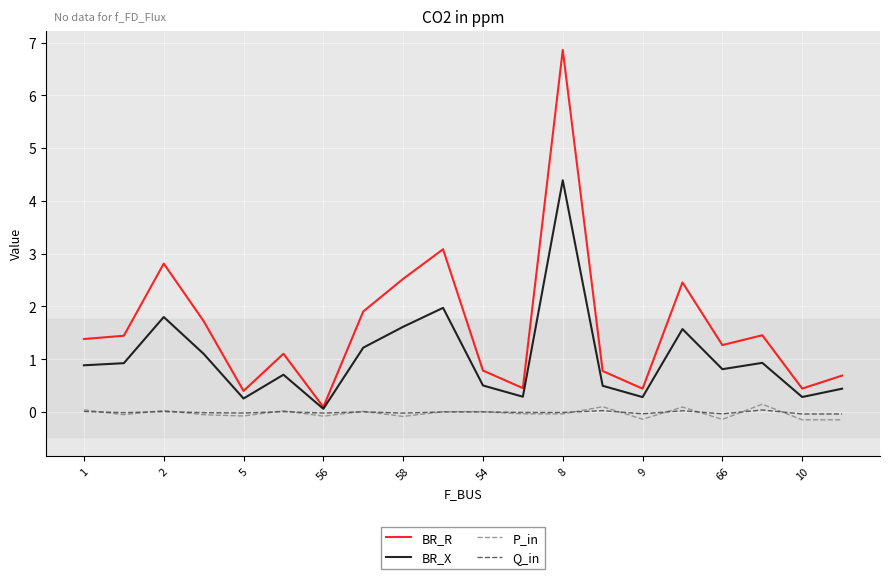

How many lines are shown in the chart?

4